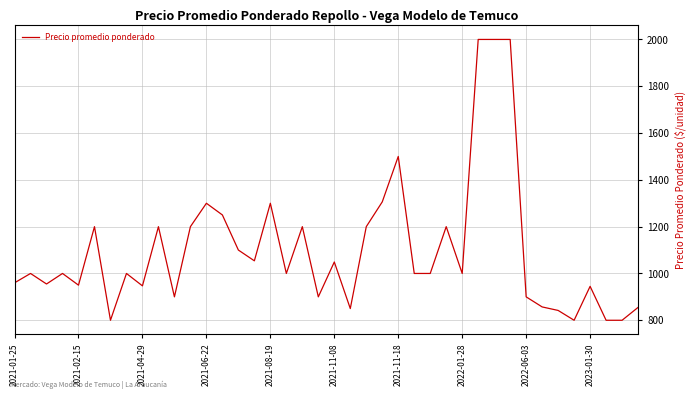

What is the greatest value displayed?

2000